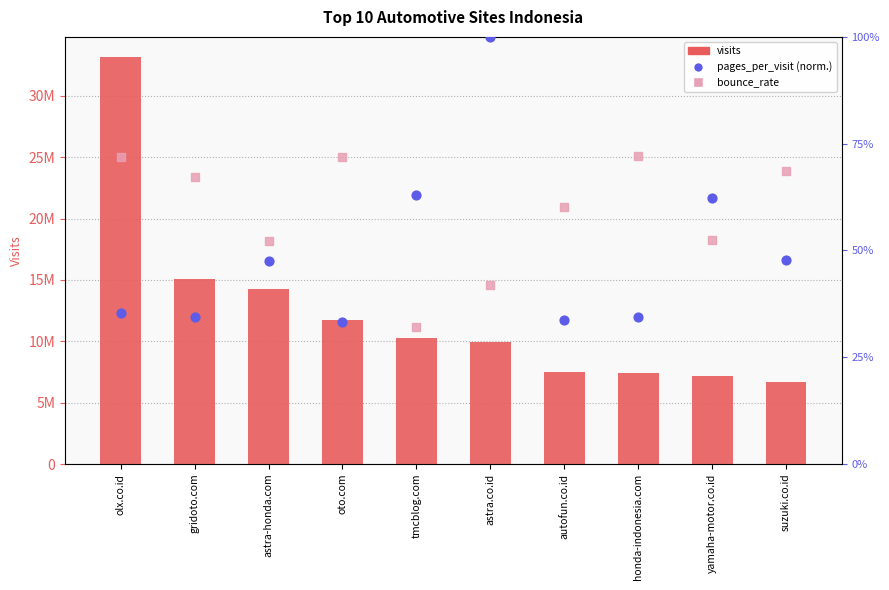

Which series reaches the maximum Y coordinate?

visits